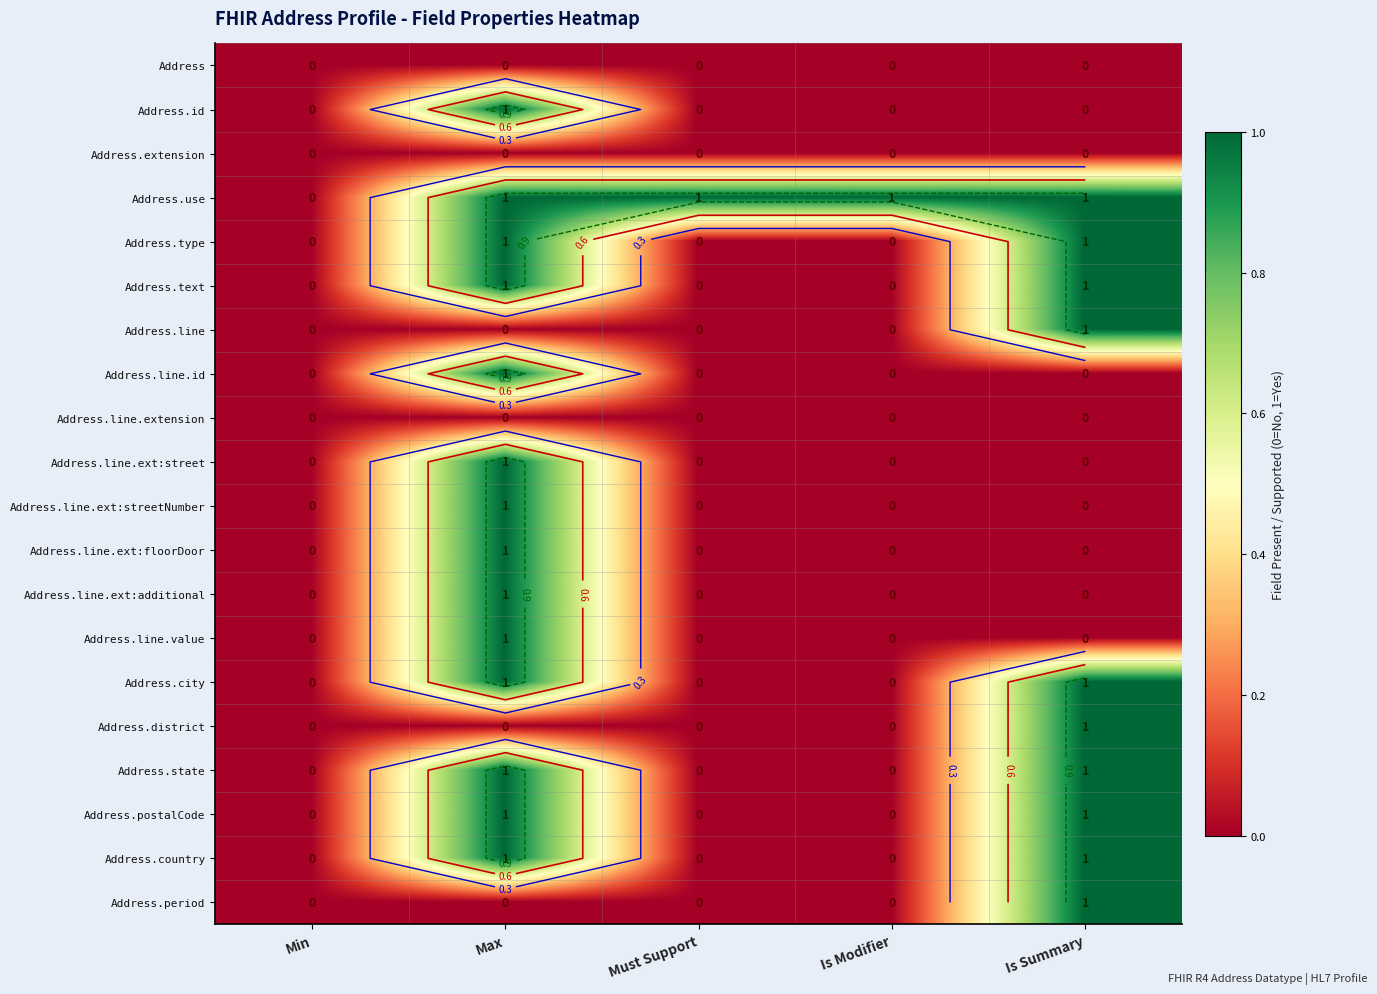

At how many categories does at least one series exceed 0?

4